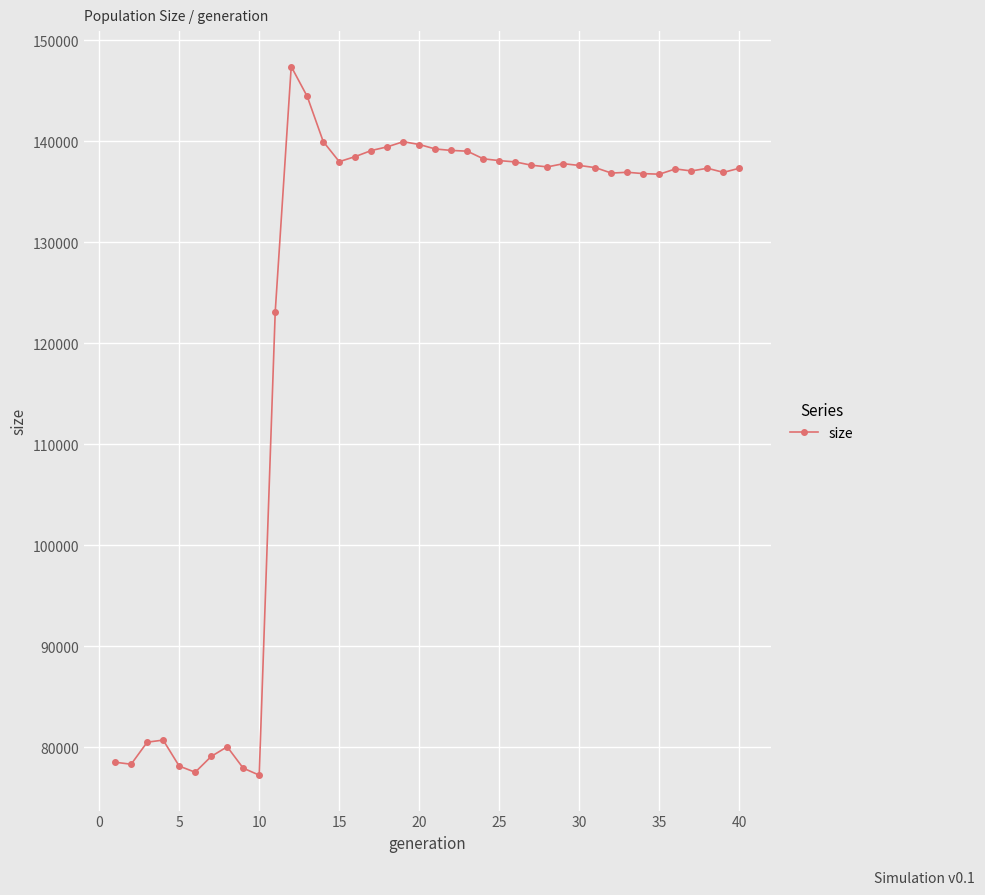

What is the greatest value displayed?

147417